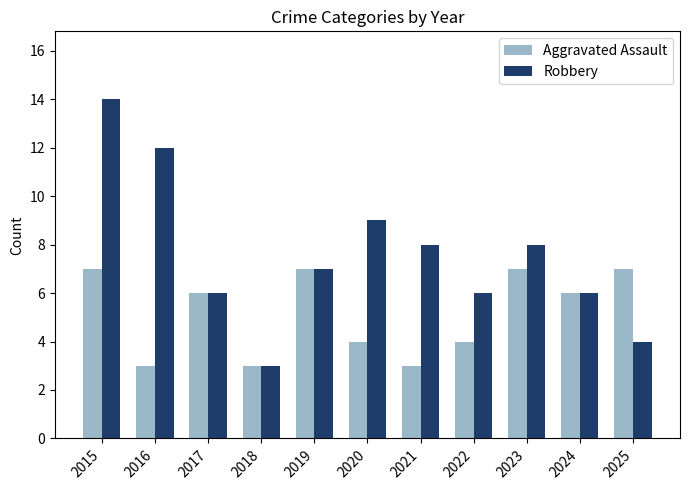

True or false: Robbery has a value of 9 at 2020.

True